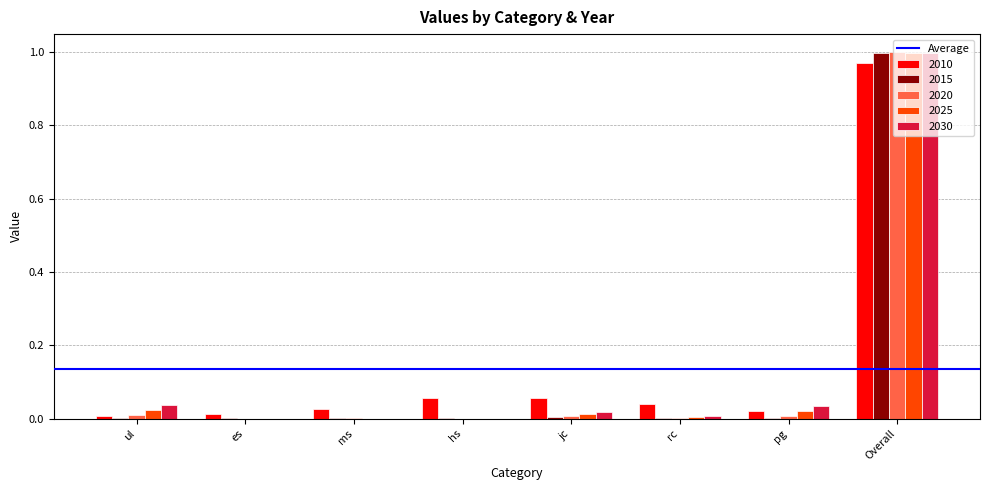

Which category has the highest value across all series?

Overall